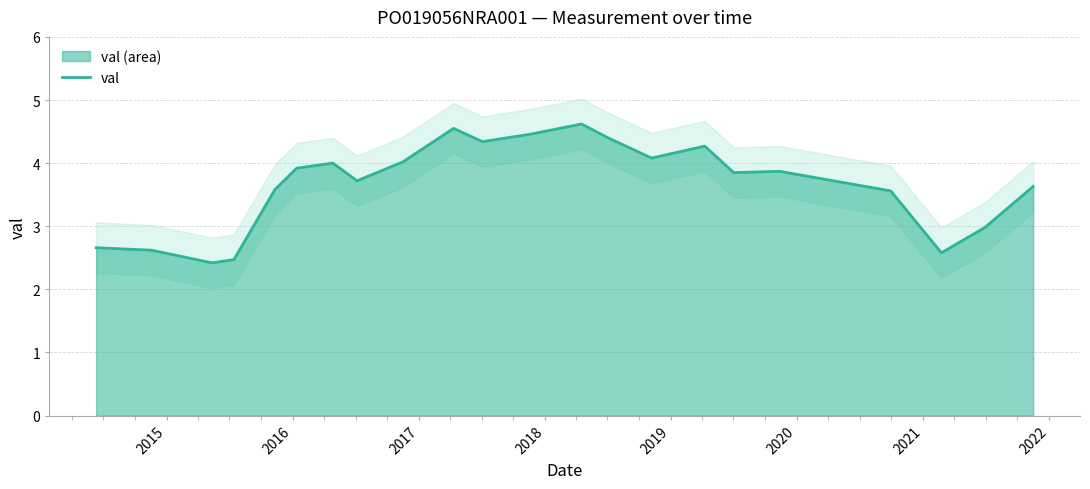

Is it true that the value at 2014 is 4.3?

False